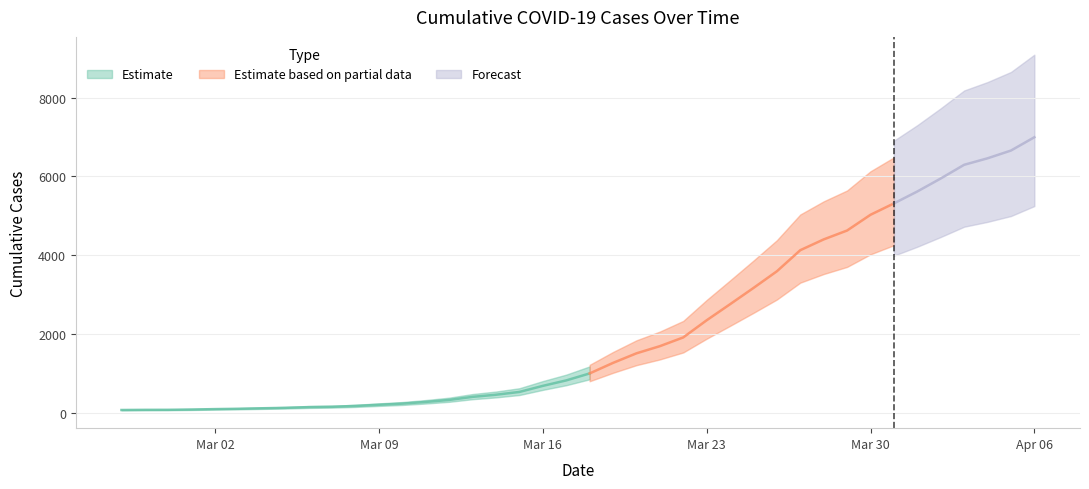

What is the value of the 19th point from the left?

677